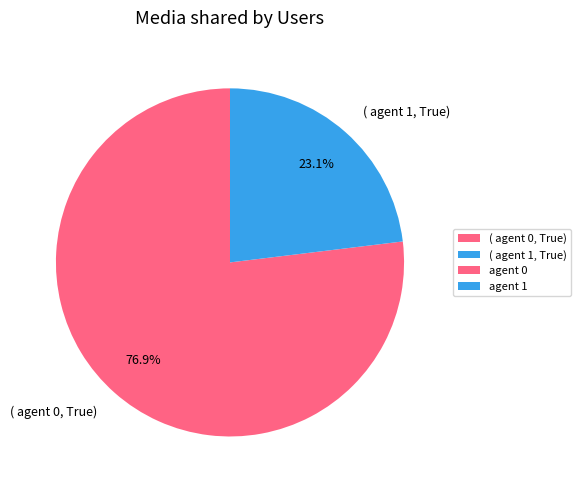

Approximately how many times larger is the value at ( agent 0, True) compared to ( agent 1, True)?

3.3